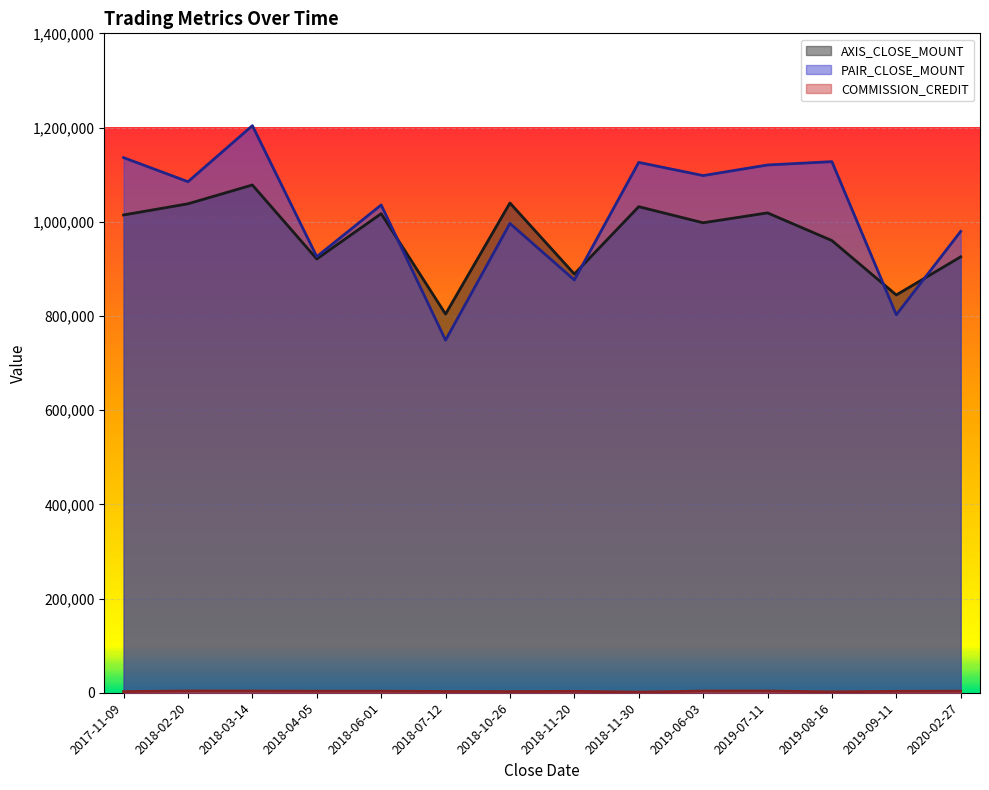

At which category is the sum across all series the highest?

2018-03-14